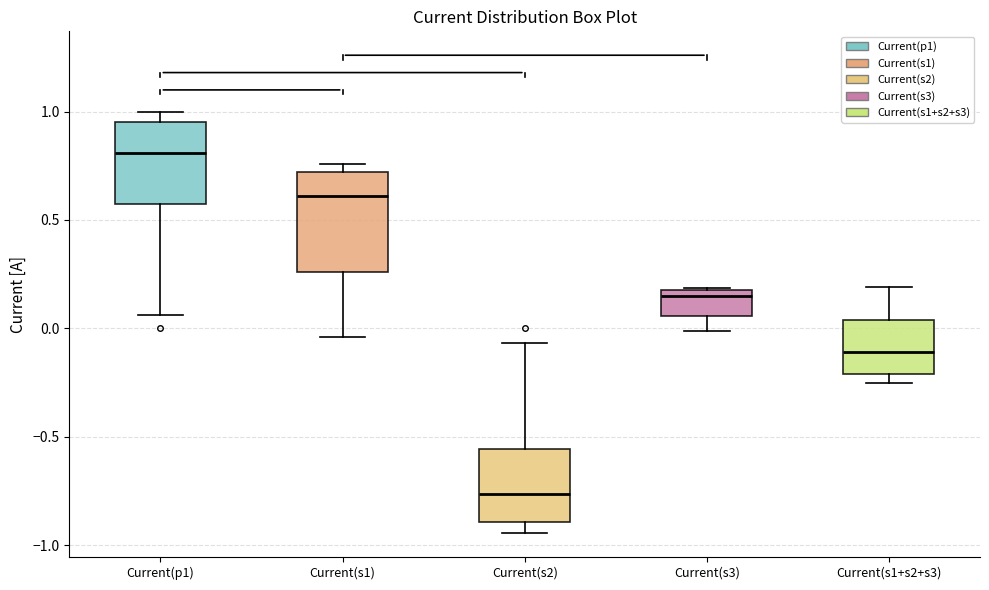

Which box has the highest median line?

Current(p1)